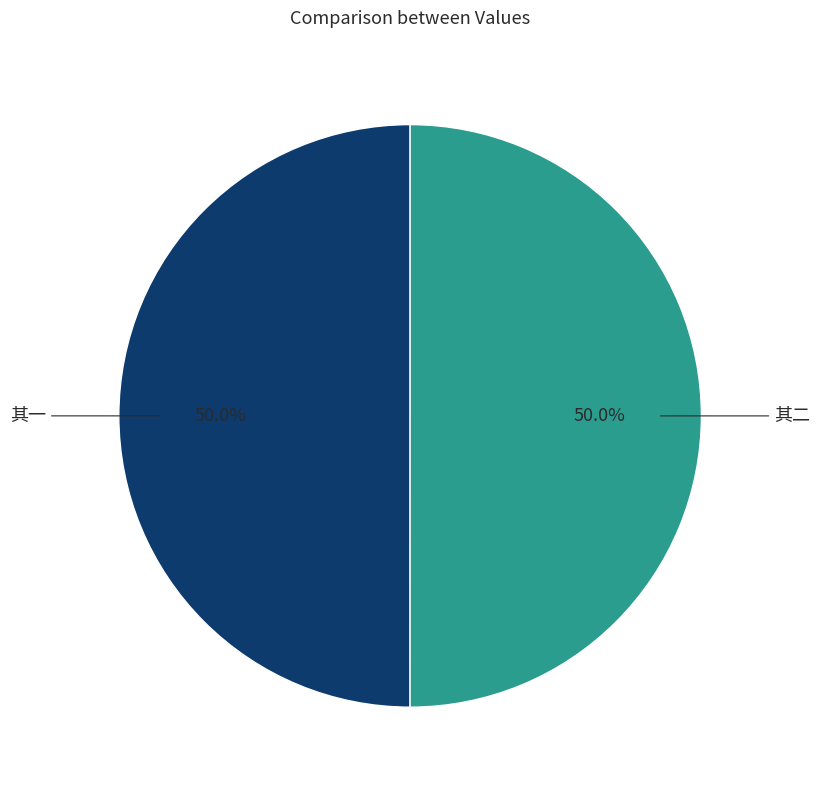

Count the number of slices in the pie.

2